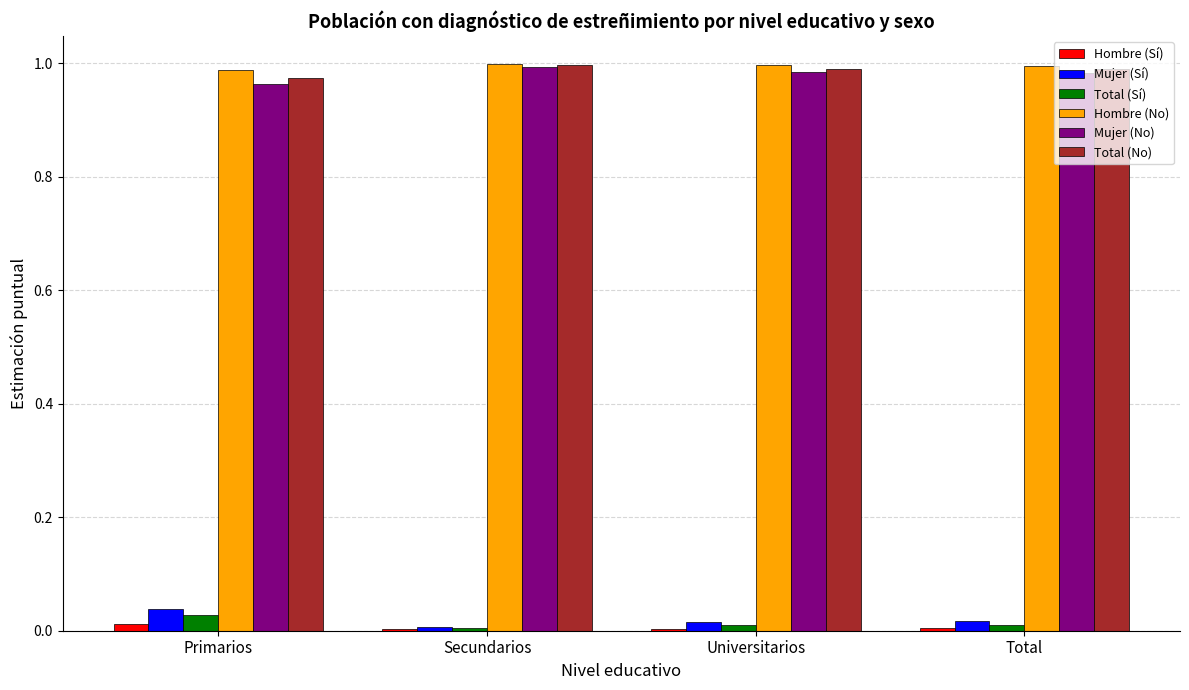

What are all the series names shown in the legend?

Hombre (Sí), Mujer (Sí), Total (Sí), Hombre (No), Mujer (No), Total (No)